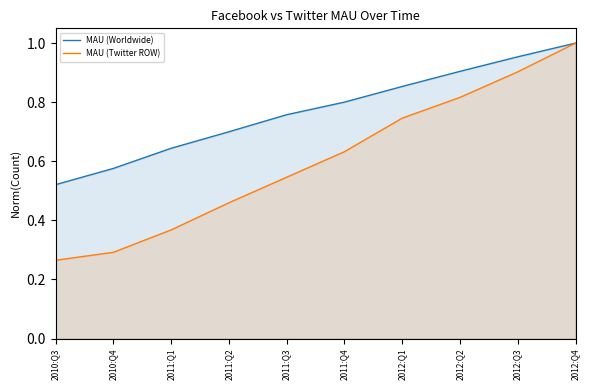

Reading left to right, extract all data points from this chart.

MAU (Worldwide): 0.5	0.6	0.6	0.7	0.8	0.8	0.9	0.9	1.0	1.0
MAU (Twitter ROW): 0.3	0.3	0.4	0.5	0.5	0.6	0.7	0.8	0.9	1.0